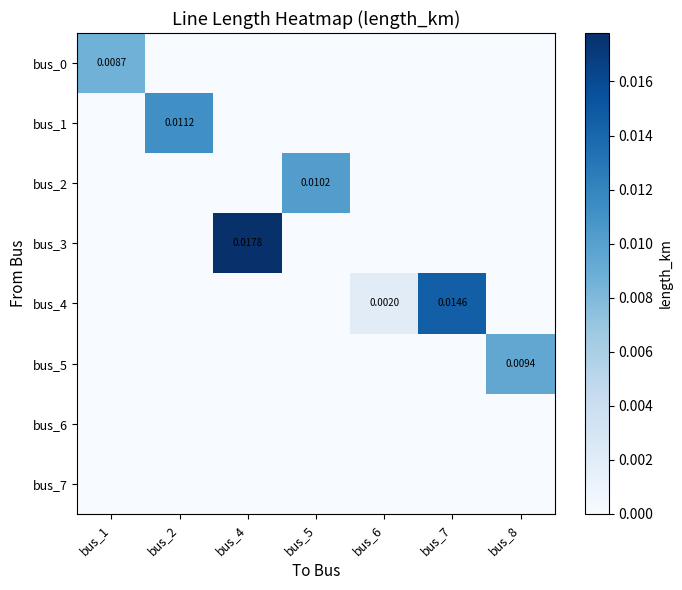

List the labels in order of bus_5 value, smallest first.

bus_1, bus_2, bus_4, bus_5, bus_6, bus_7, bus_8